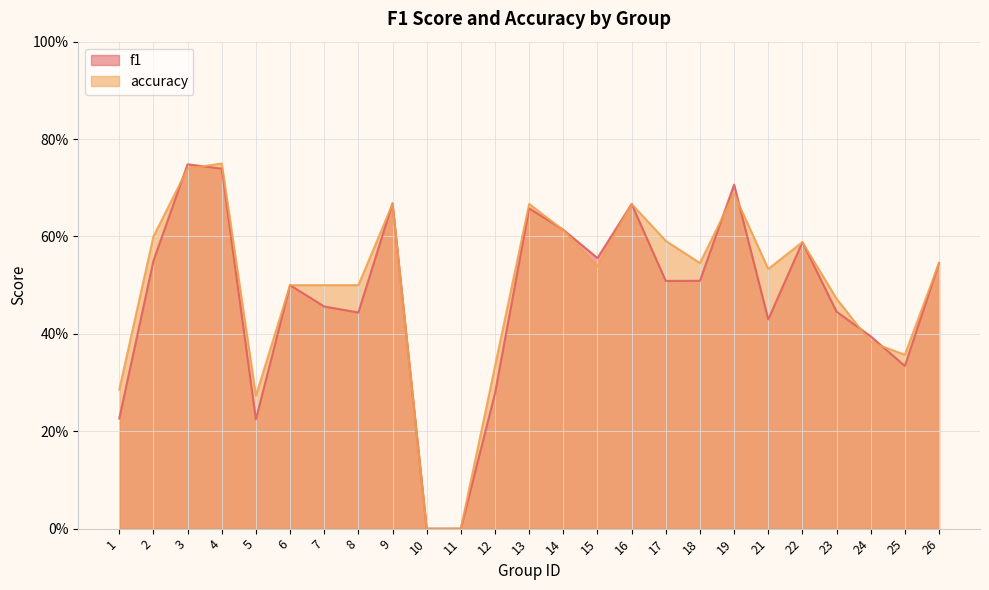

How many values in the f1 series exceed 0?

23